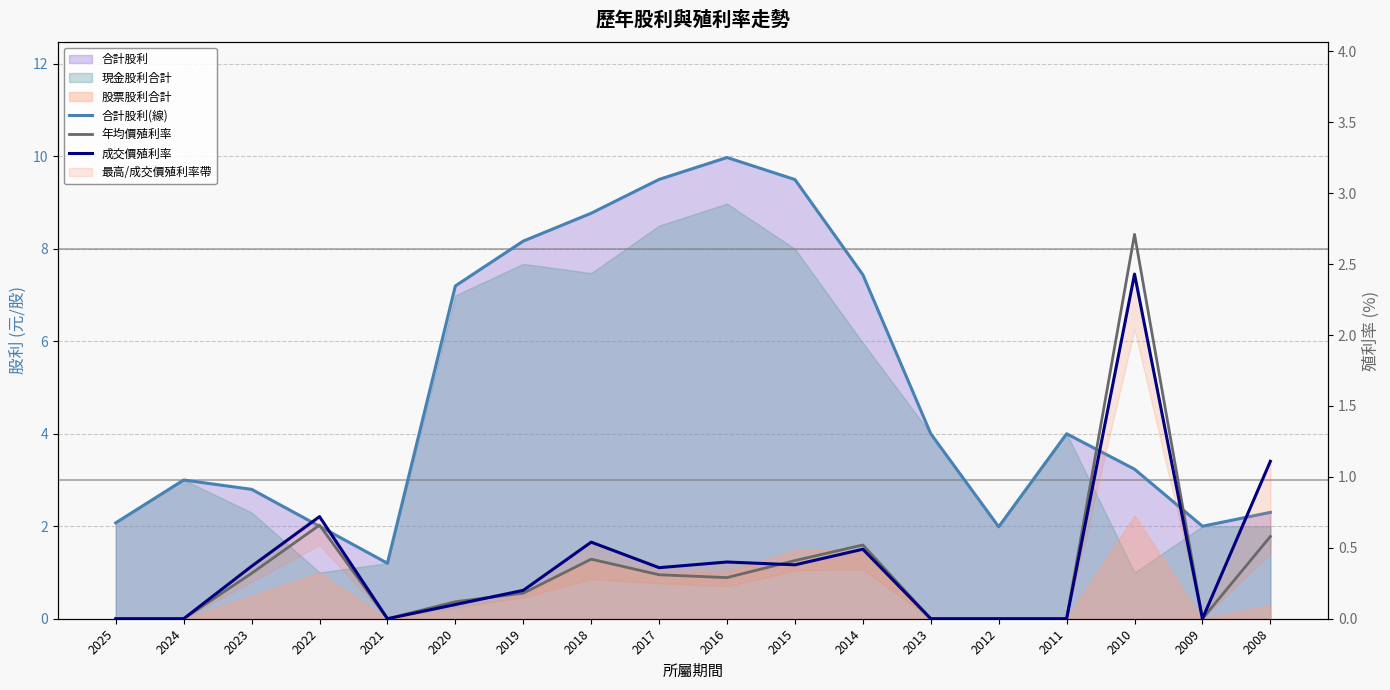

Which series has the largest total across all categories?

合計股利(線)